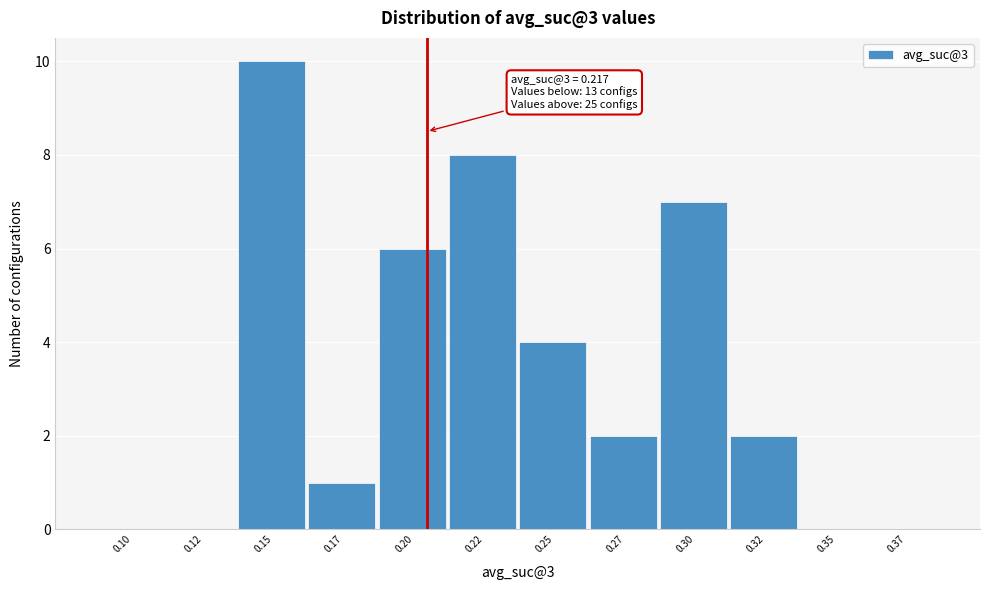

Reading right to left, transcribe all the data shown in this chart.

0.37=0	0.35=0	0.32=2	0.30=7	0.27=2	0.25=4	0.22=8	0.20=6	0.17=1	0.15=10	0.12=0	0.10=0